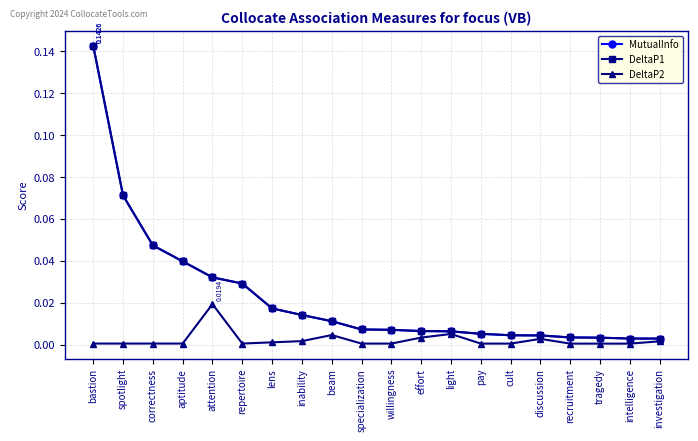

What is the difference between the maximum and minimum values in the DeltaP1 series?

0.1